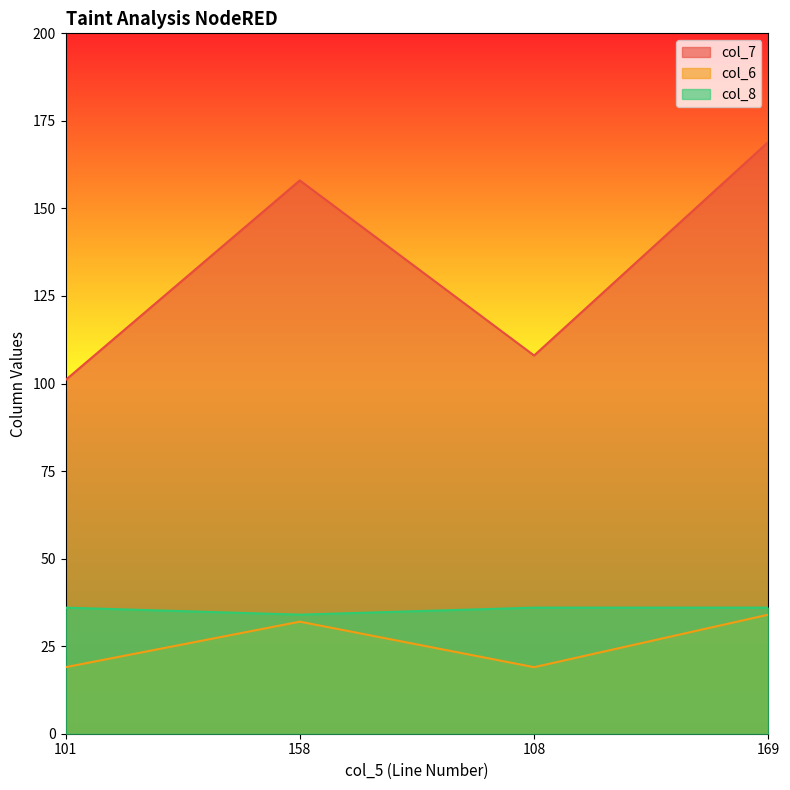

True or false: col_8 and col_7 intersect in this chart.

False